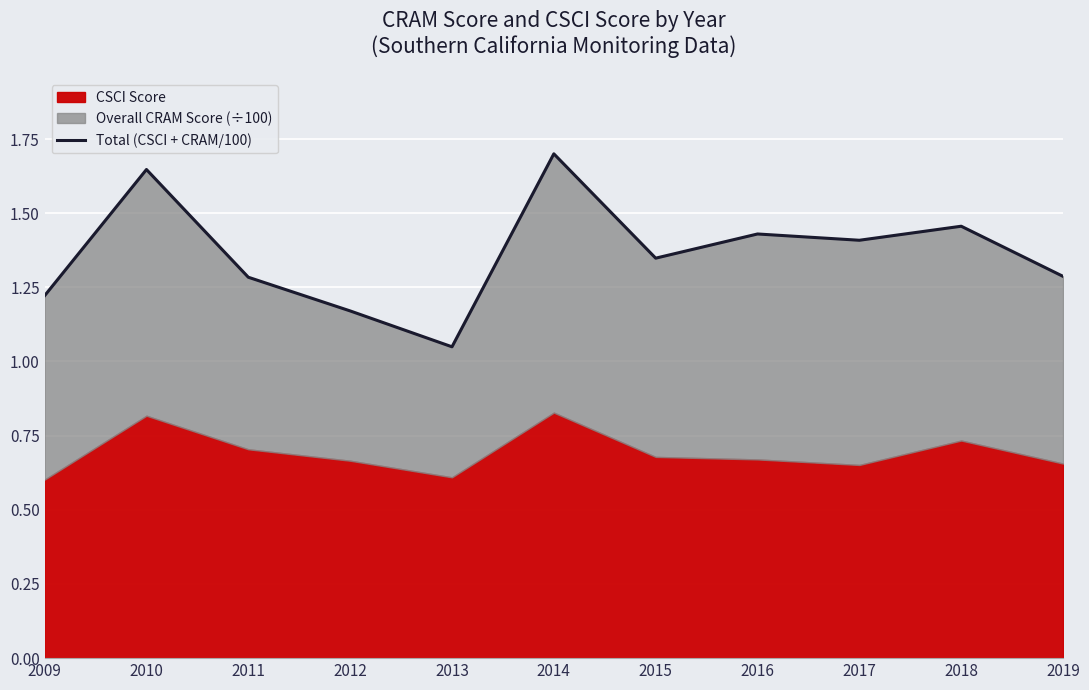

The chart shows a value of 1.2 at 2012. True or false?

True